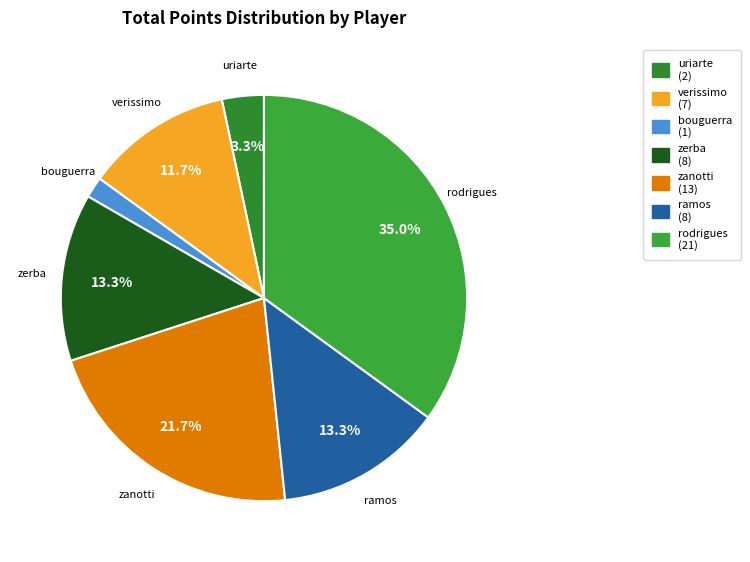

Rank the categories by value from lowest to highest.

bouguerra aymen, uriarte nicolas, verissimo allan, zerba nicolas, ramos martin, zanotti lisandro, rodrigues de araujo rafael